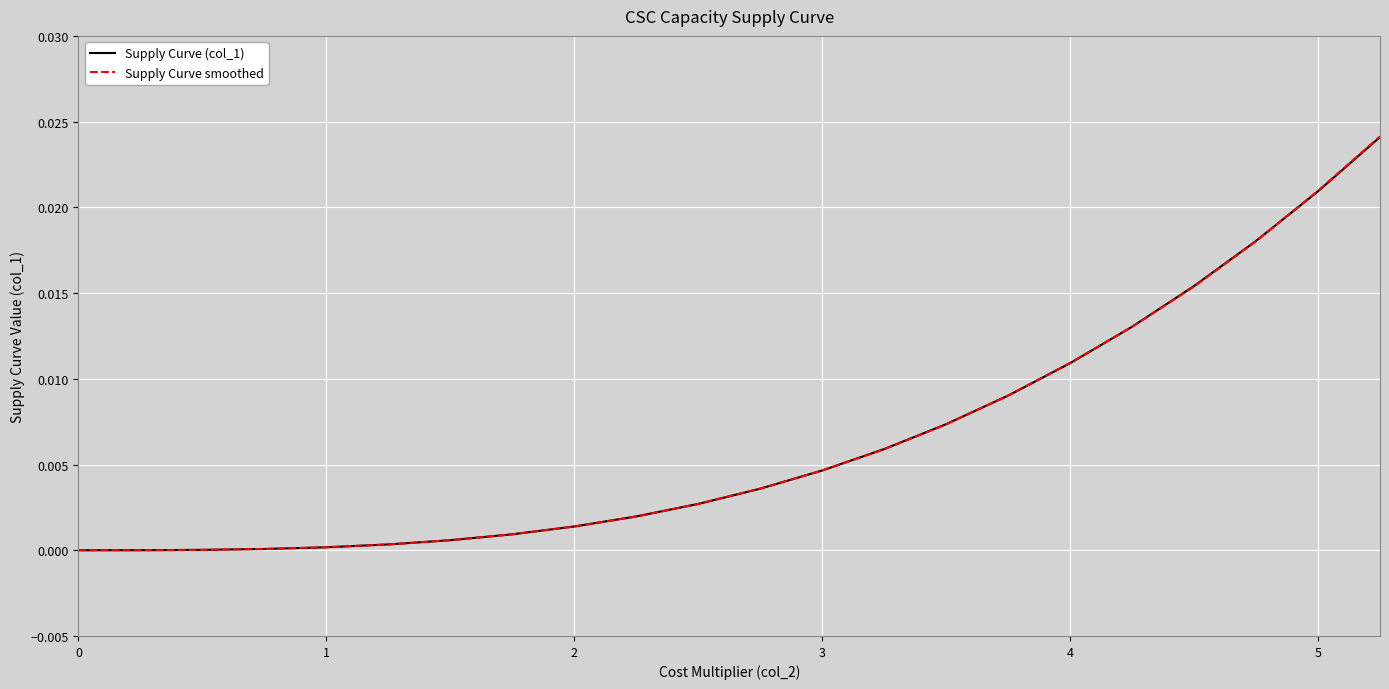

Which series has the largest range (max minus min)?

Supply Curve smoothed